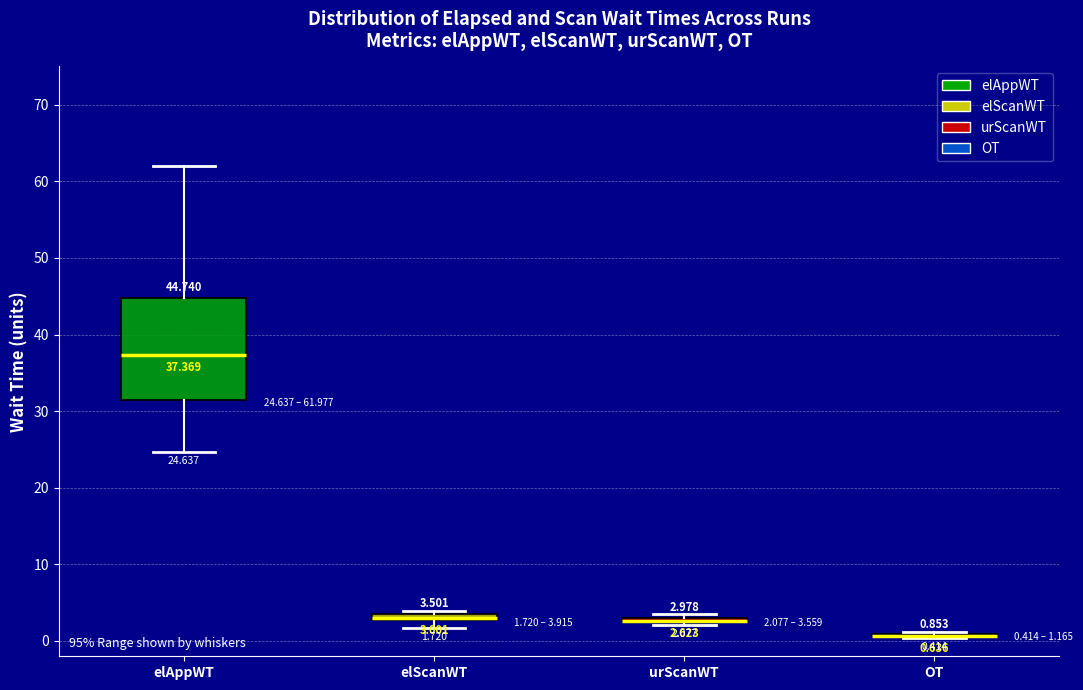

Which box is the tallest, from its lower edge to its upper edge?

elAppWT